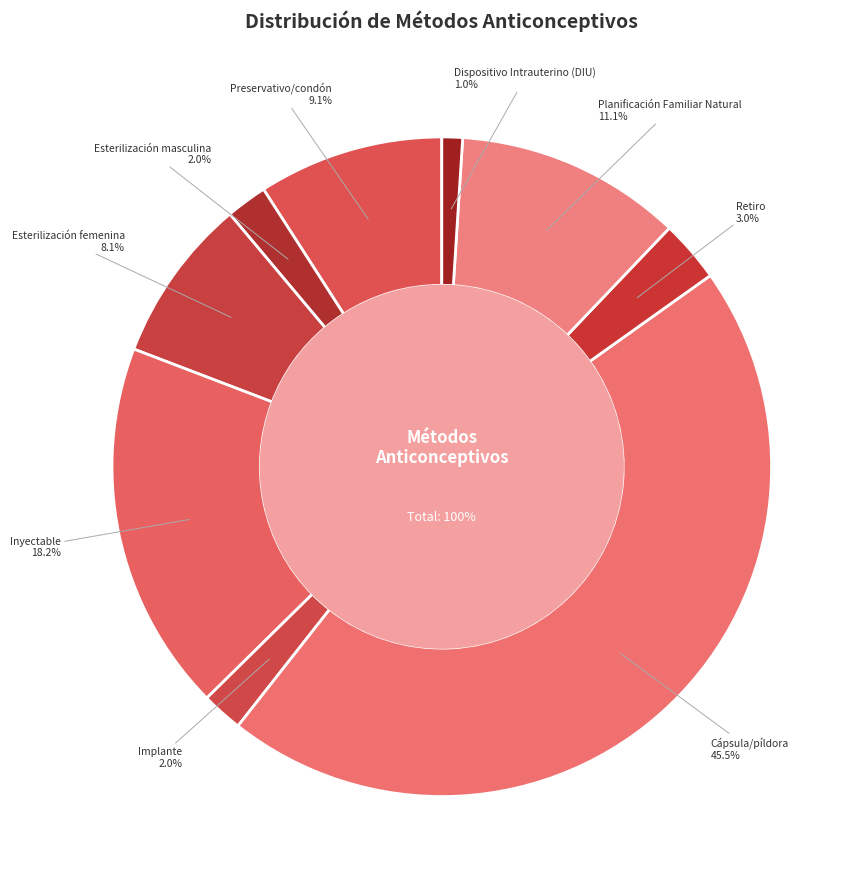

What is the smallest slice in the pie chart?

Dispositivo Intrauterino (DIU)